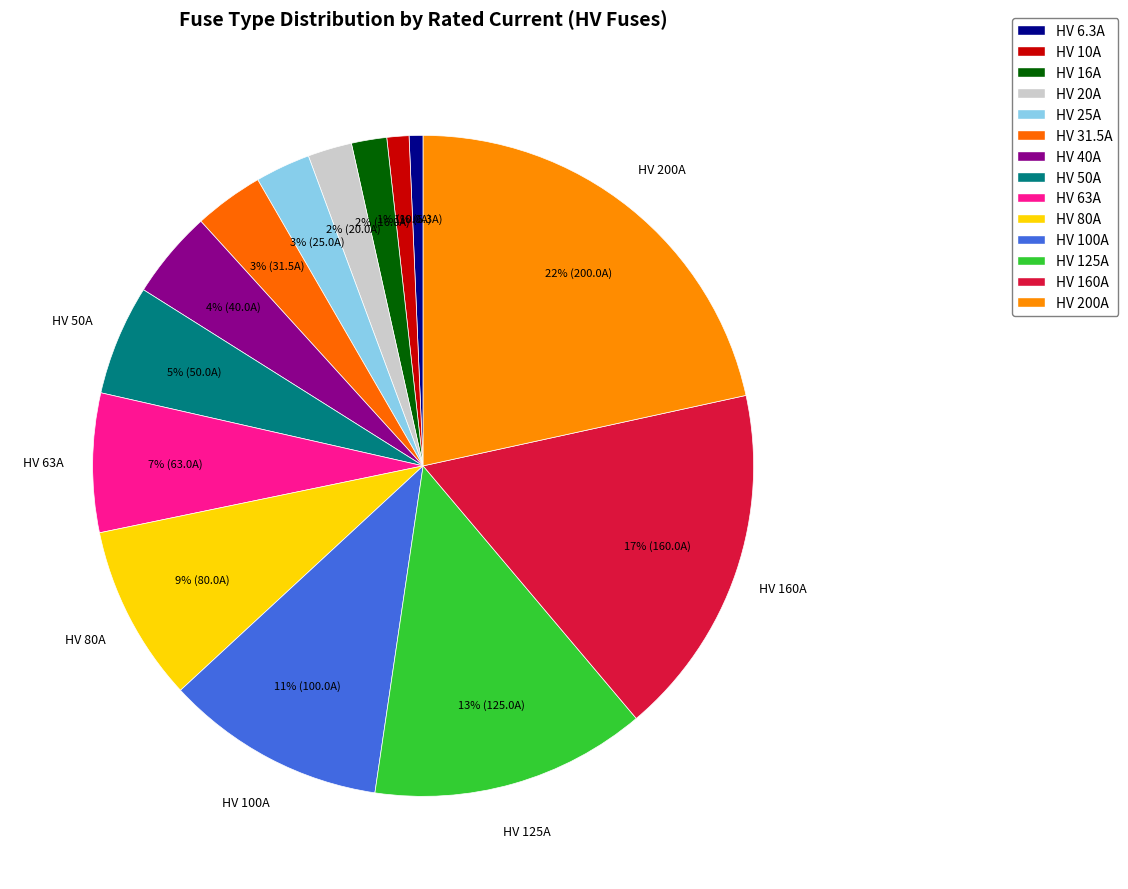

Does HV 160A account for over 50% of the chart?

No